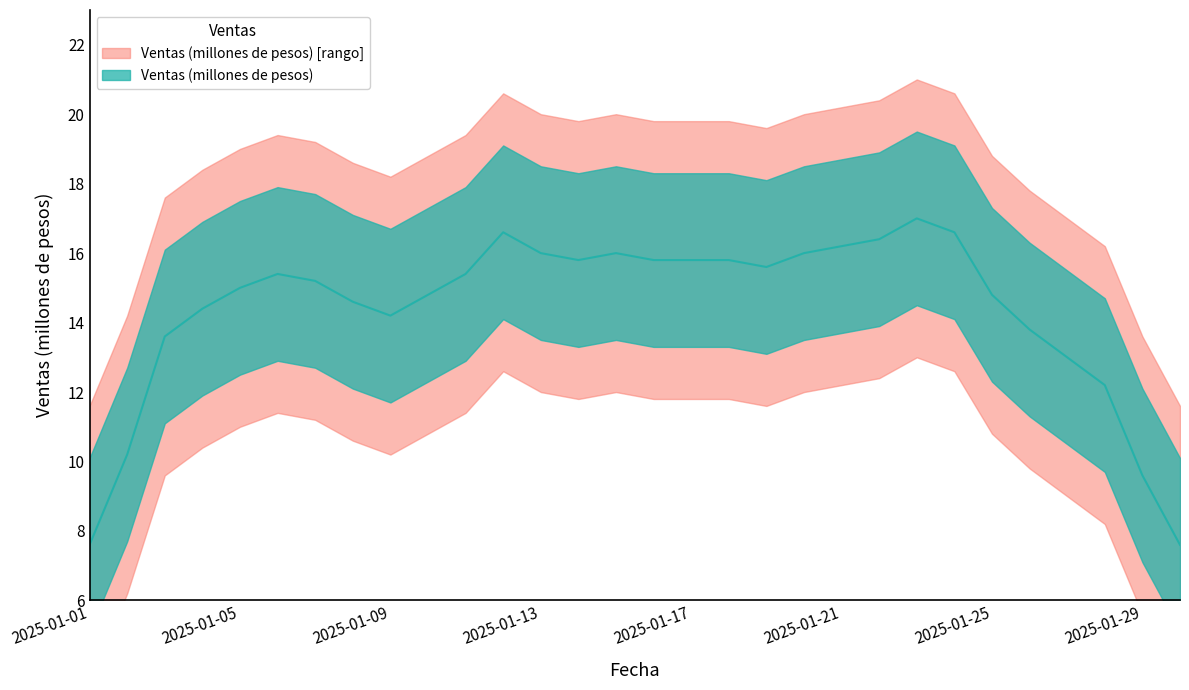

Does the chart display data point markers on the line(s)?

No